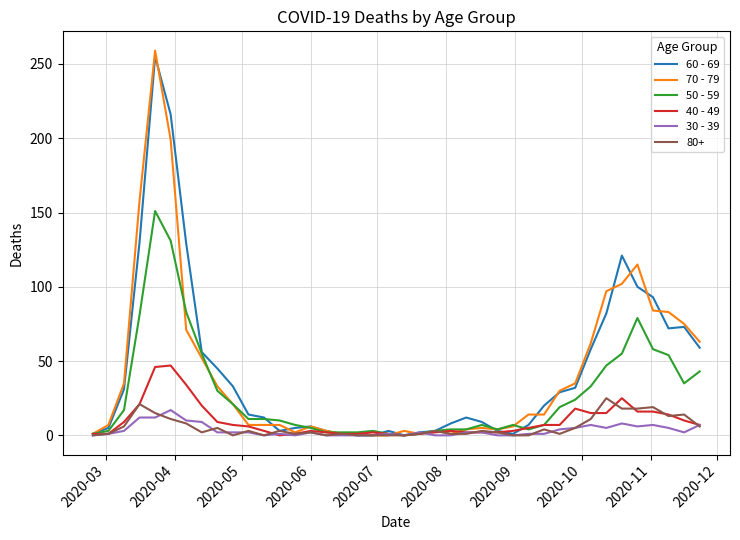

Which series has the largest range (max minus min)?

70 - 79